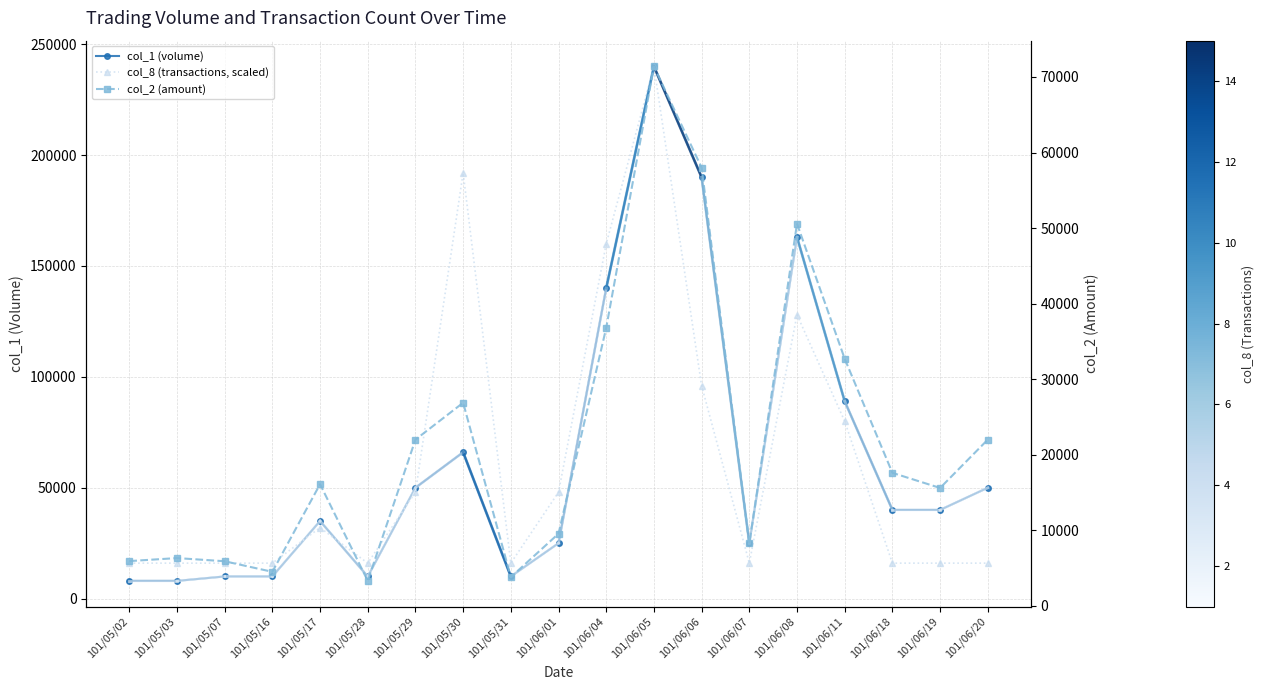

What is the highest value of the col_1 (volume) series?

240000